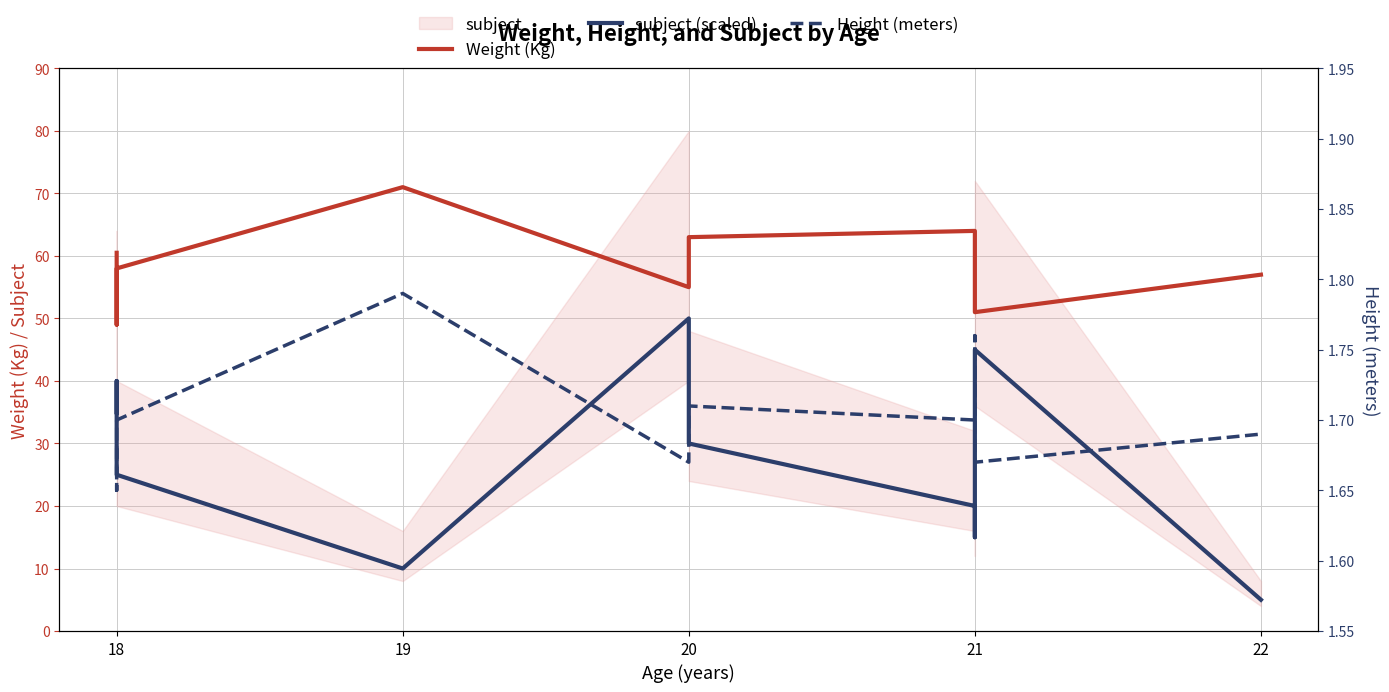

What is the maximum value for subject (scaled)?

50.0